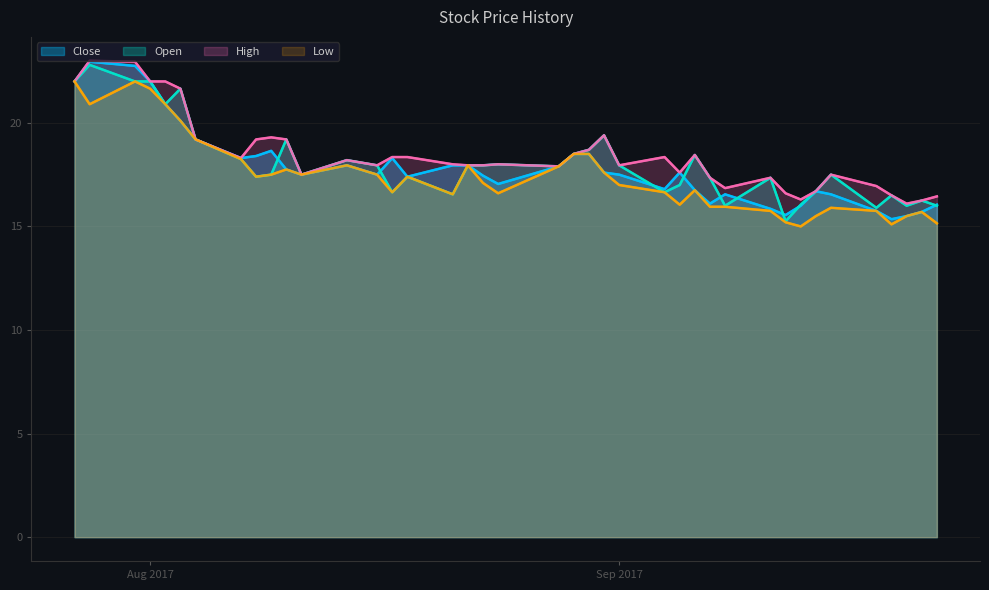

How many lines are shown in the chart?

4